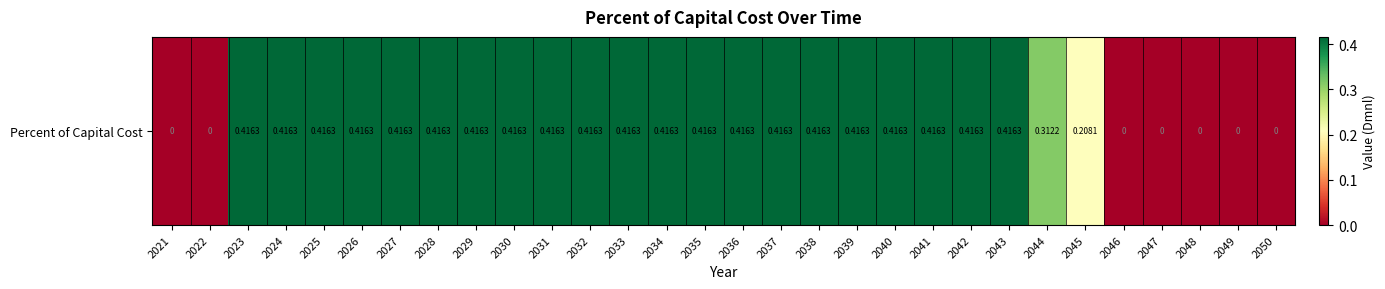

What is the change in value from 2034 to 2045?

-0.2